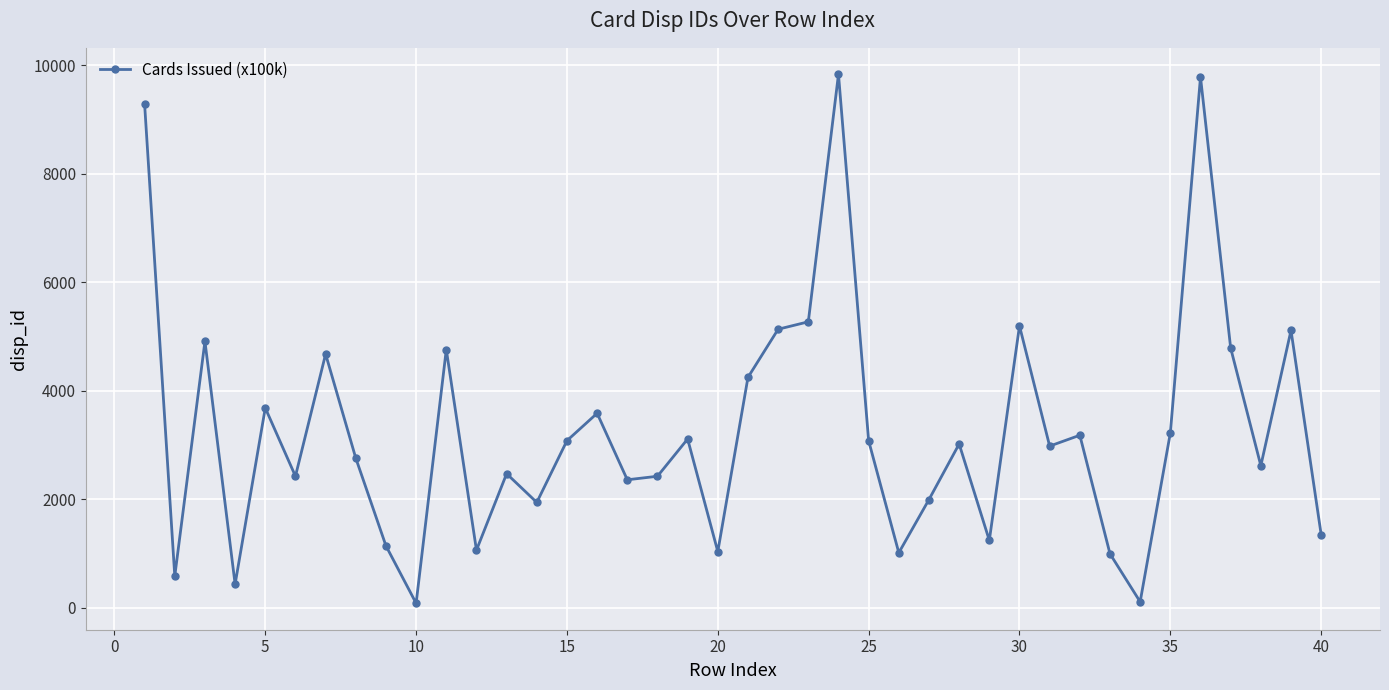

True or false: the data has more than 0 interior local peaks.

True